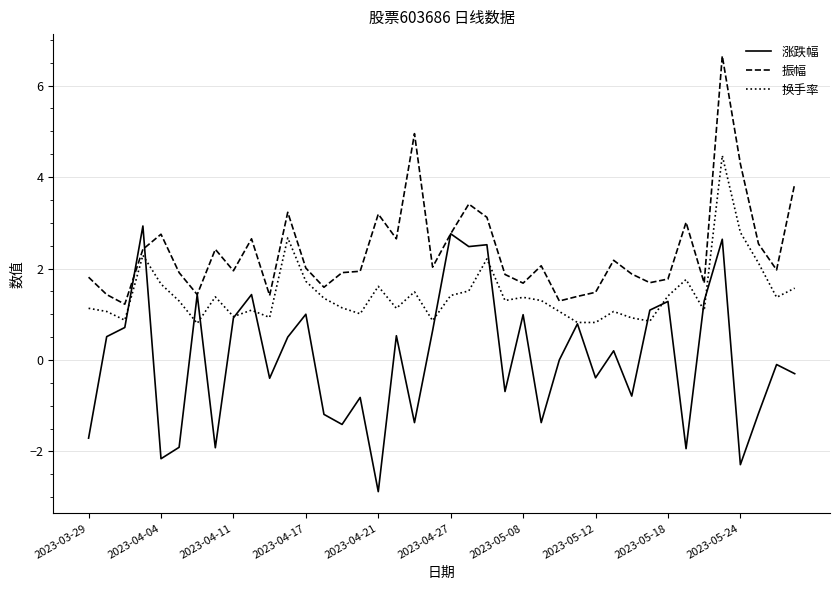

Which series has the largest total across all categories?

振幅